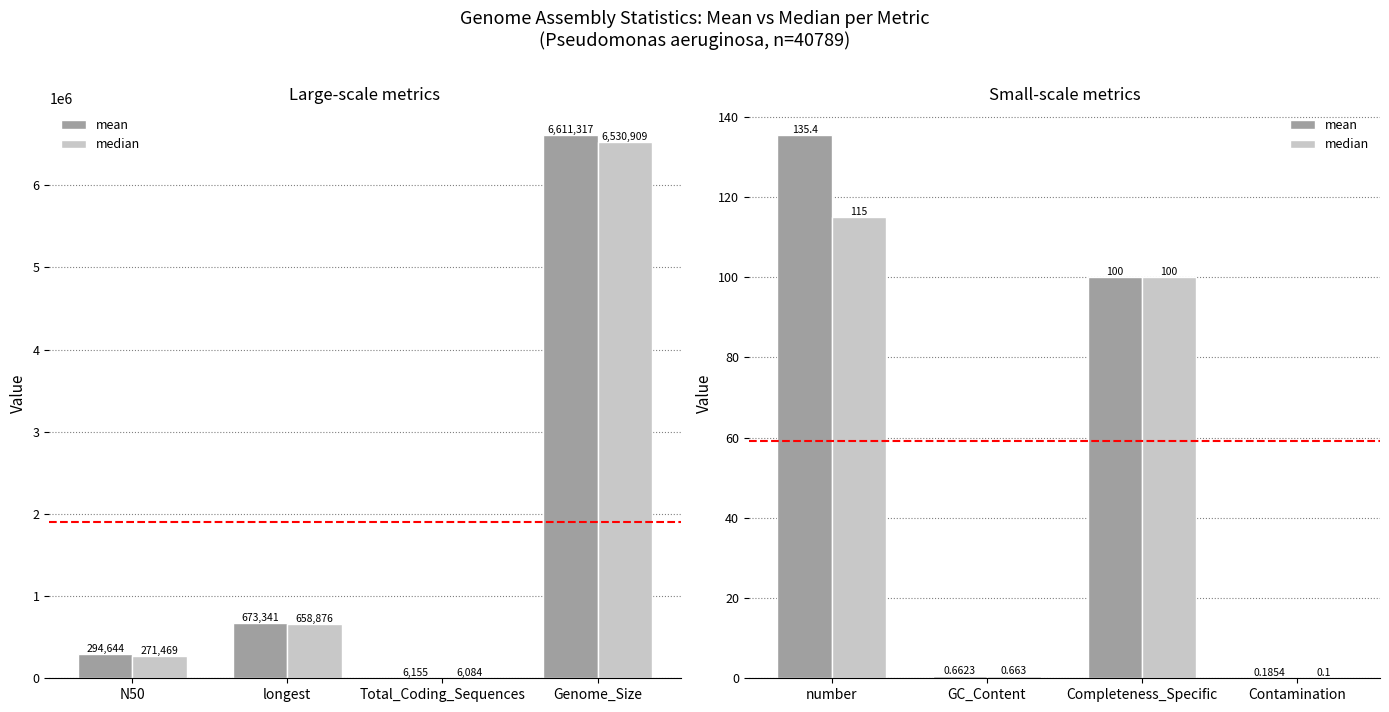

How many data points does each series have?

4